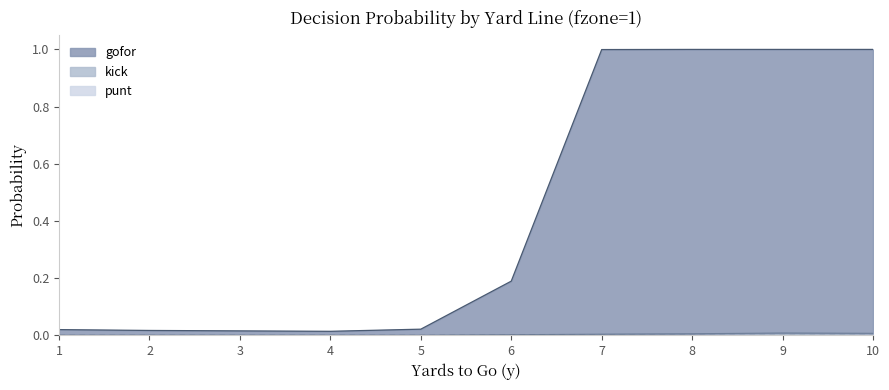

True or false: kick and gofor intersect in this chart.

False